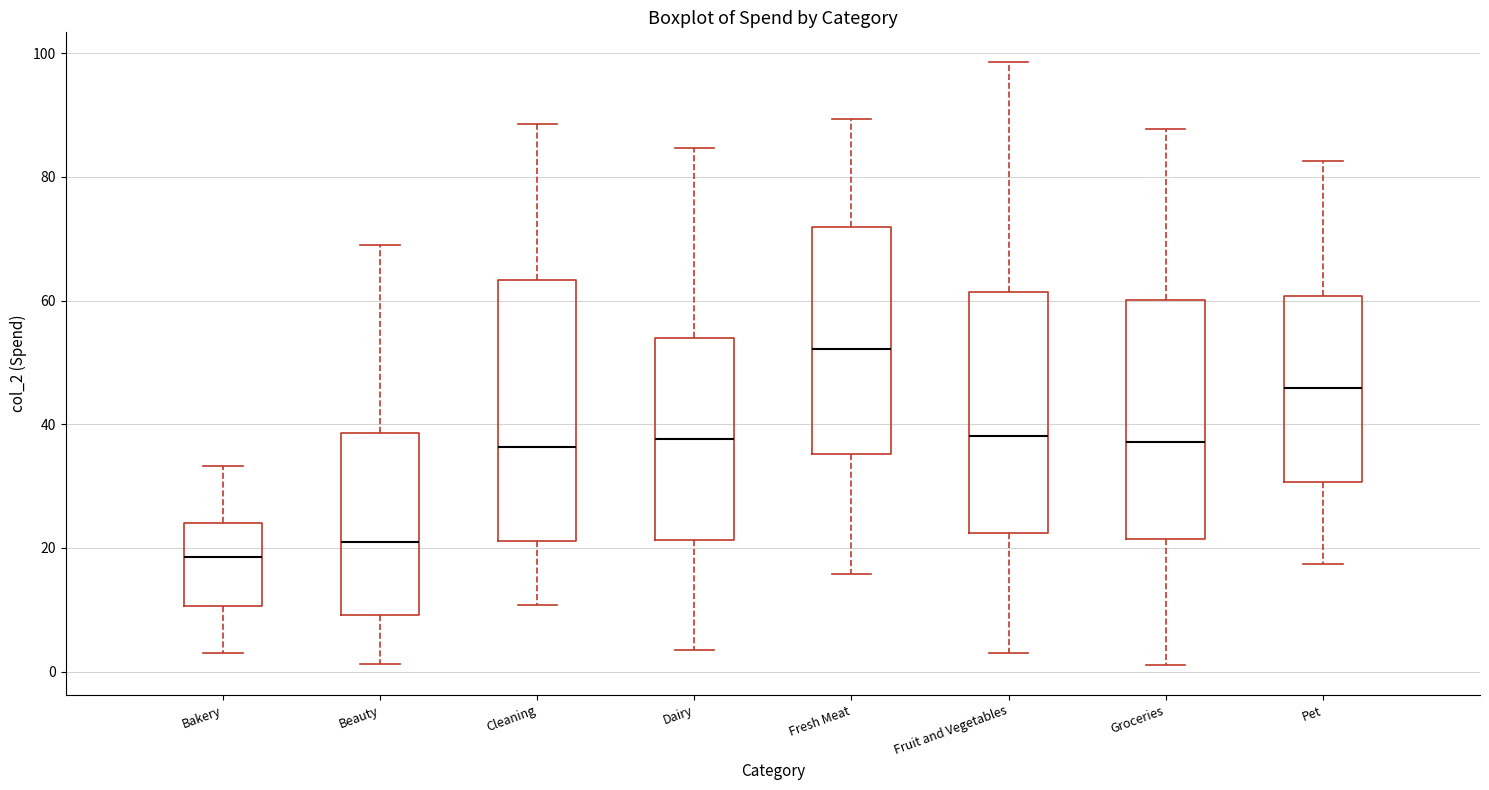

Comparing the boxes themselves (not the whiskers), which one is the tallest?

Cleaning